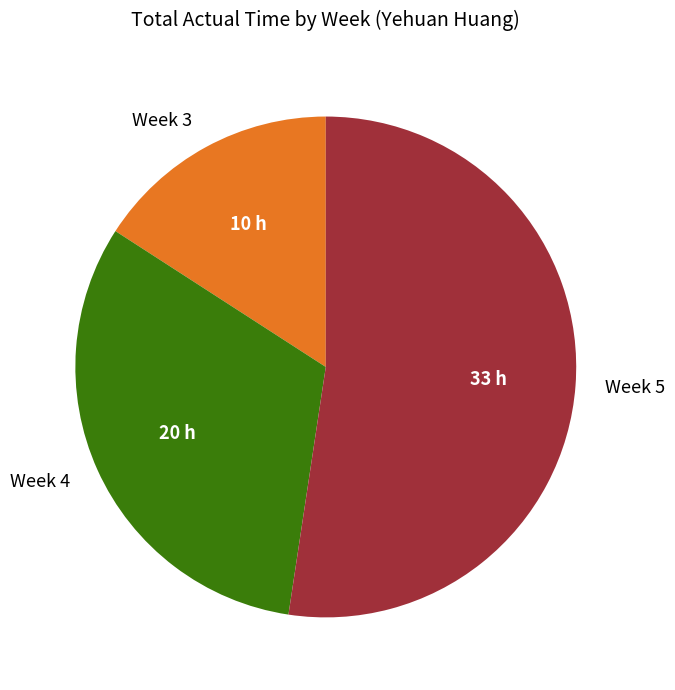

Rank the categories by value from highest to lowest.

Week 5, Week 4, Week 3